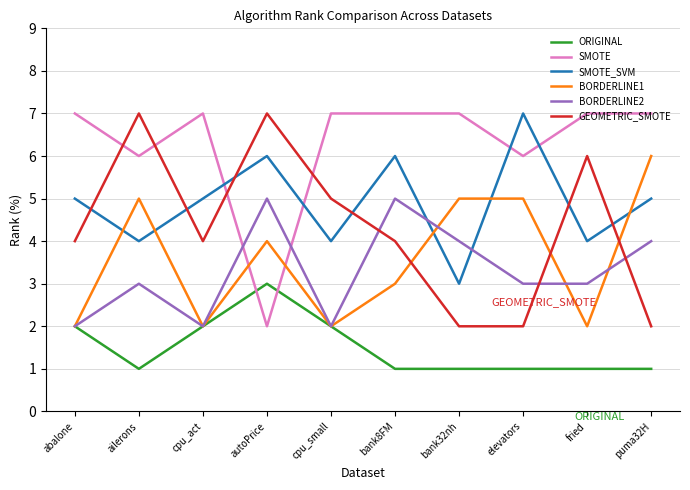

At which category is the sum across all series the highest?

autoPrice